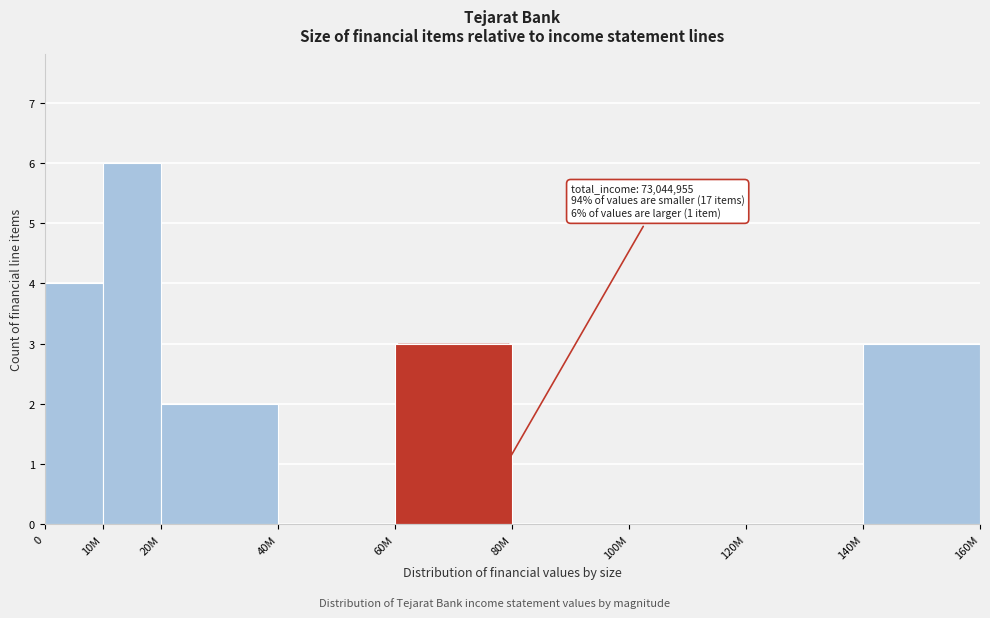

Reading left to right, transcribe all the data shown in this chart.

0=4	10M=6	20M=2	40M=0	60M=3	80M=0	100M=0	120M=0	140M=3